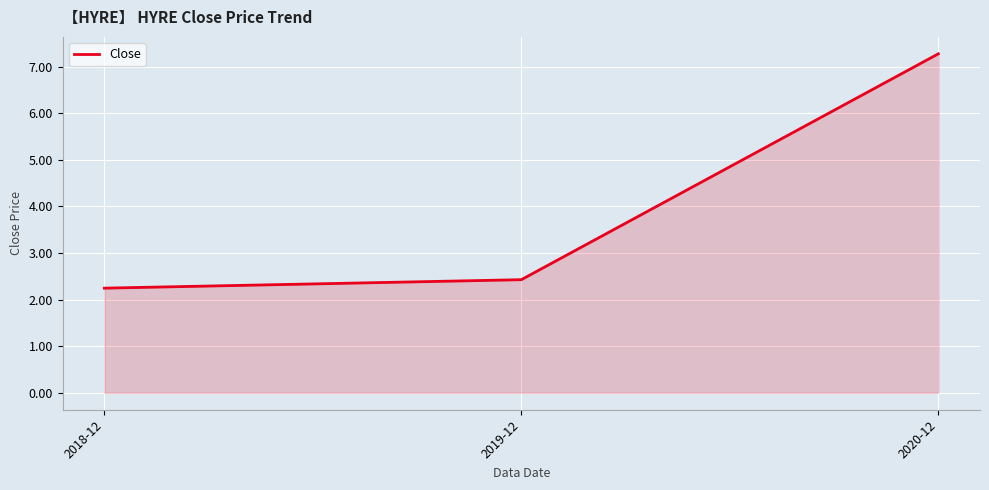

How many lines are shown in the chart?

1